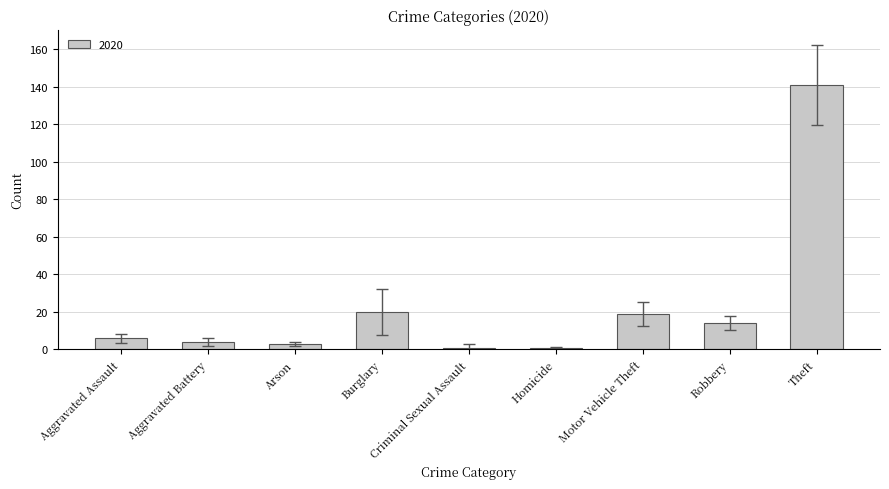

What is the greatest value displayed?

141